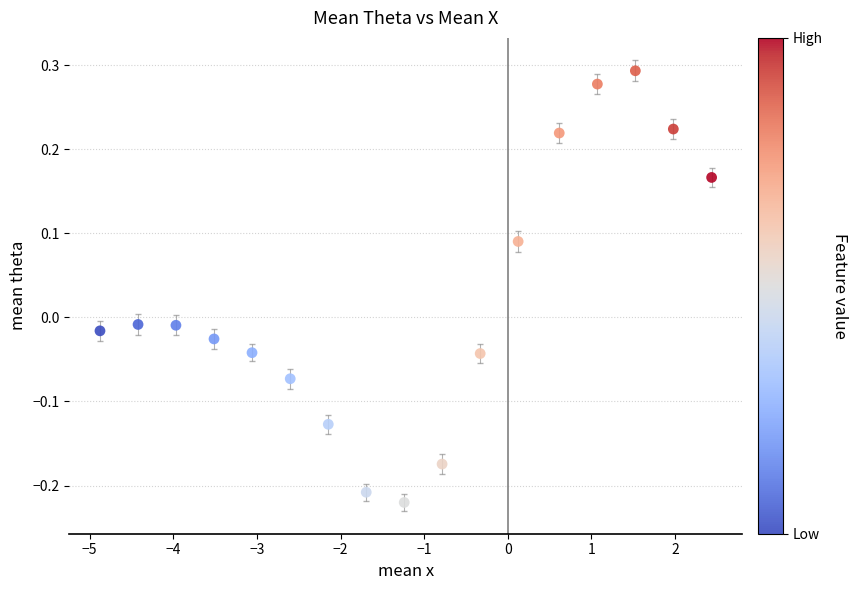

What is the range of X values (max minus min)?

7.3